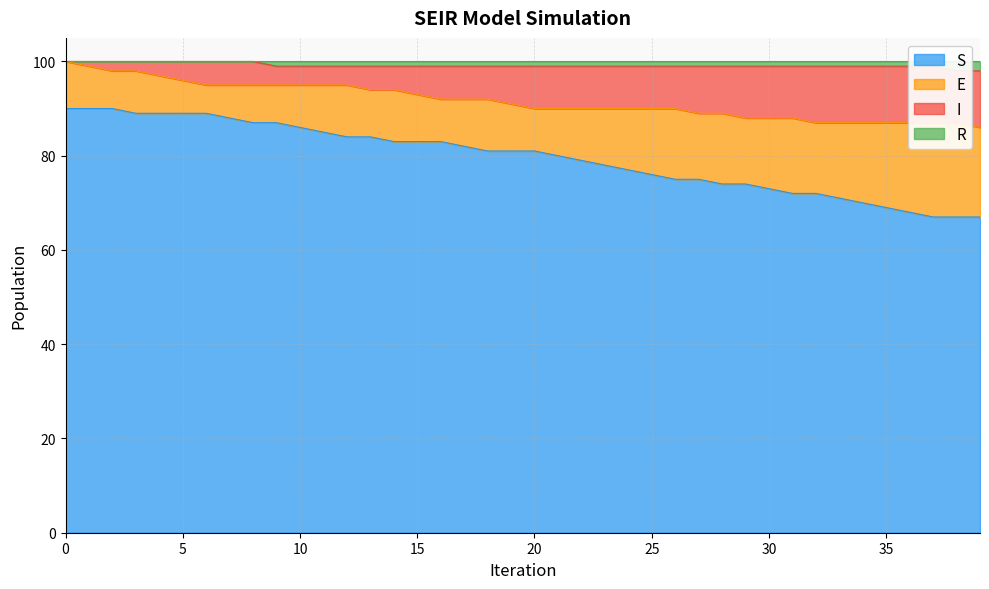

What is the average value of the S series?

80